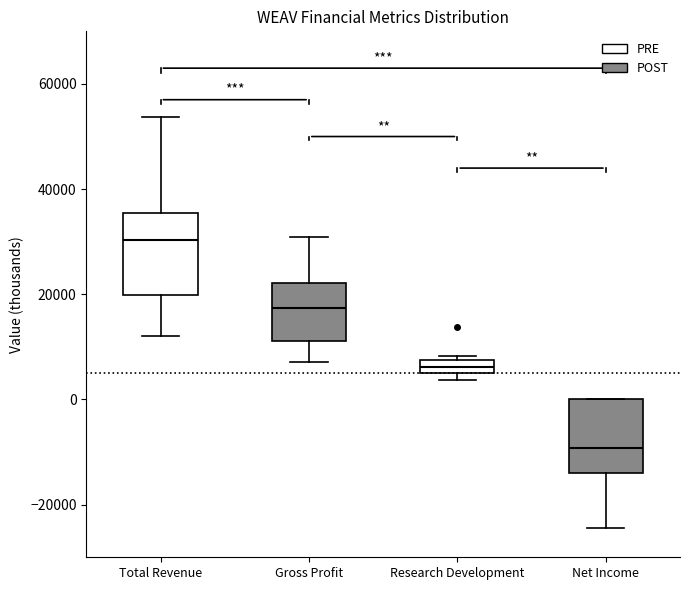

Where does the lower whisker of the box for Gross Profit end on the y-axis? The values are not printed on the chart, so give them approximately, as read against the axis.

8000